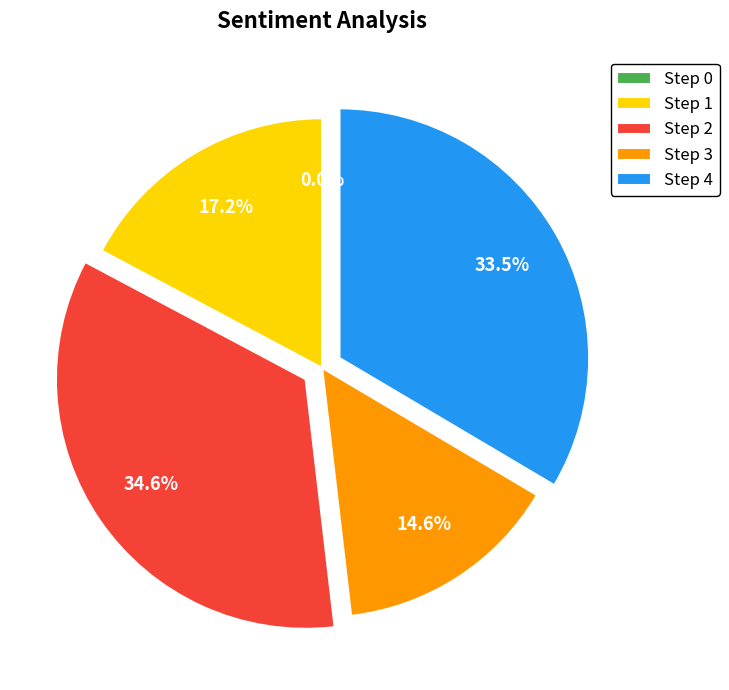

What is the change in value from Step 1 to Step 4?

+0.4